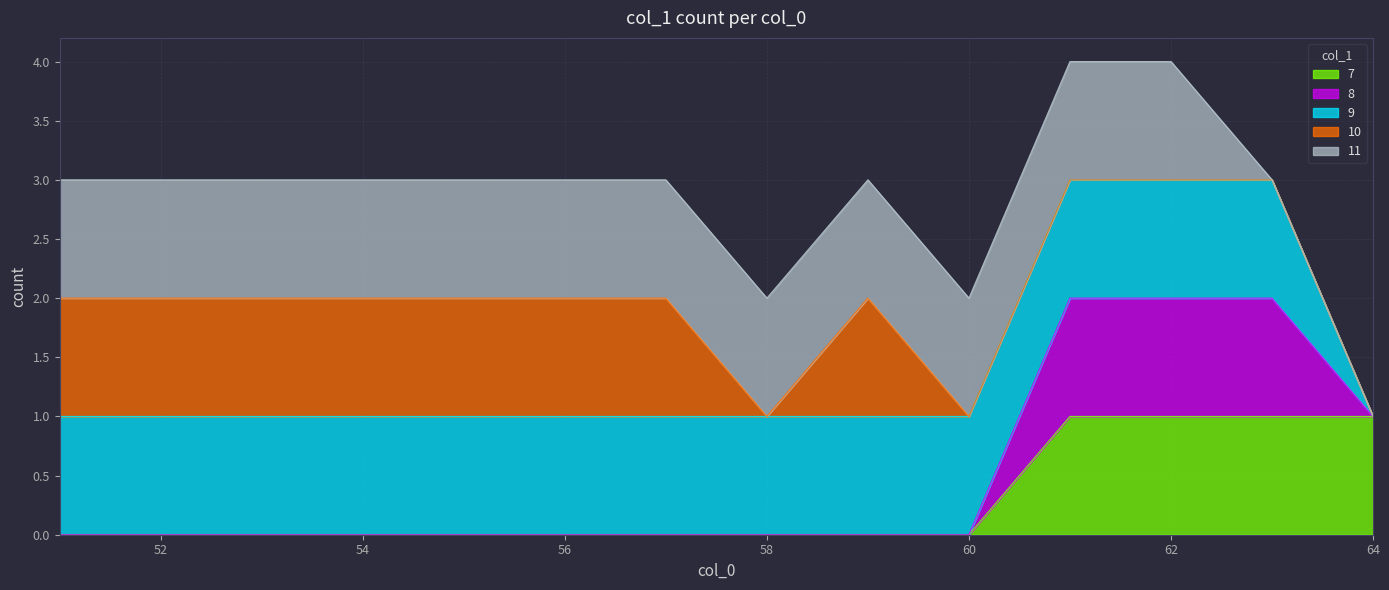

How many data points are less than 3?

4